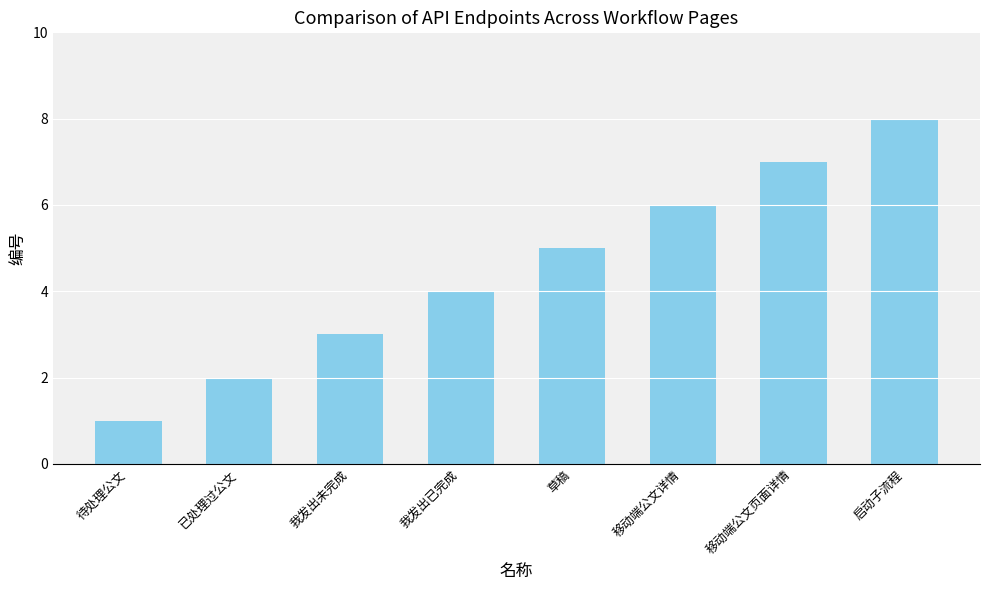

Is it true that the value at 移动端公文详情 is 6?

True